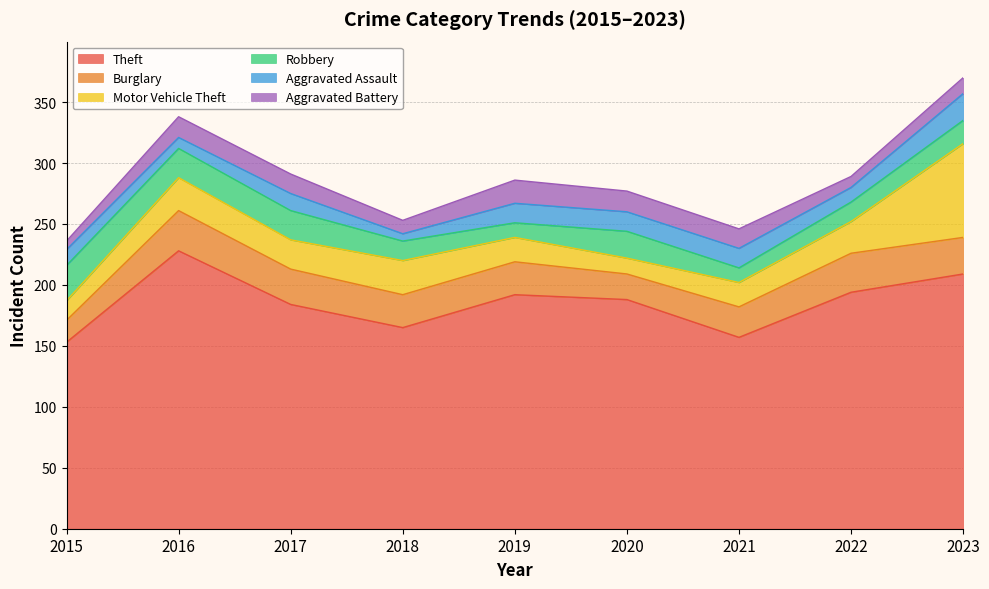

Is the value of Motor Vehicle Theft at 2018 greater than the value of Theft at 2018?

No